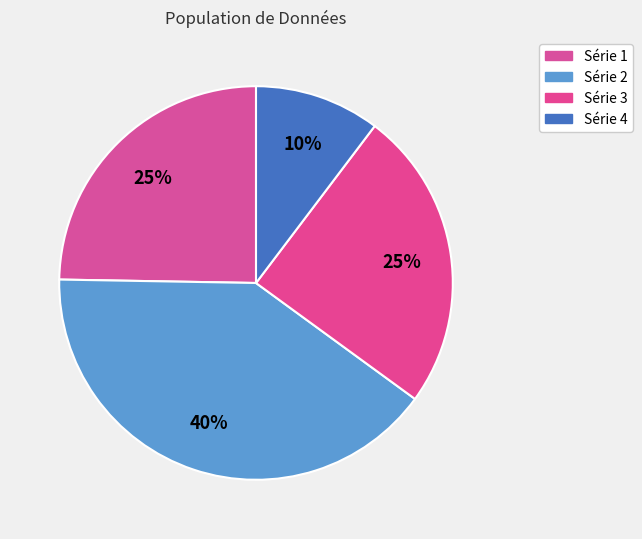

Which category has the biggest portion of the pie?

Série 2